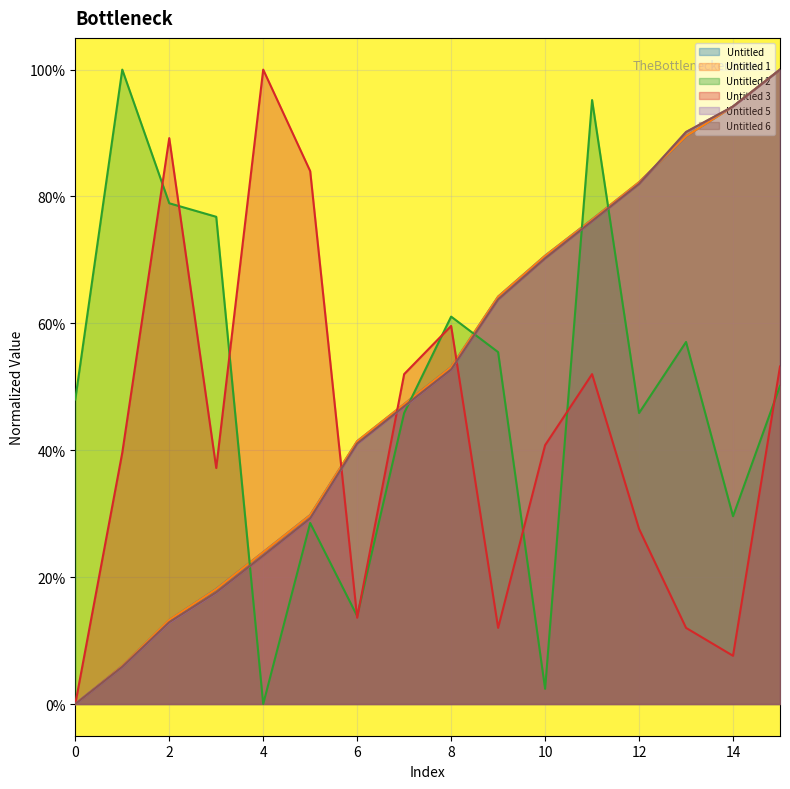

Between which two adjacent categories do Untitled 2 and Untitled 3 first intersect?

1 and 2